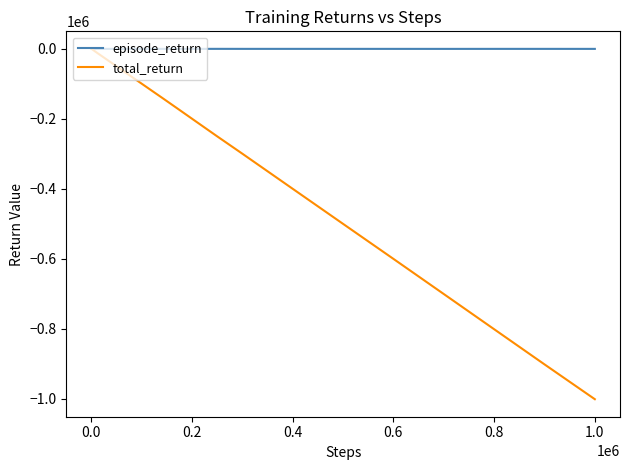

What are all the series names shown in the legend?

episode_return, total_return